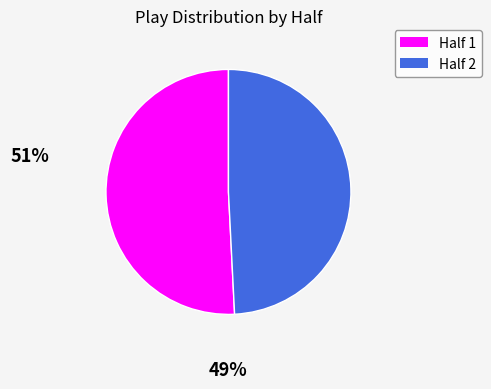

Is there a majority slice in this chart?

Yes